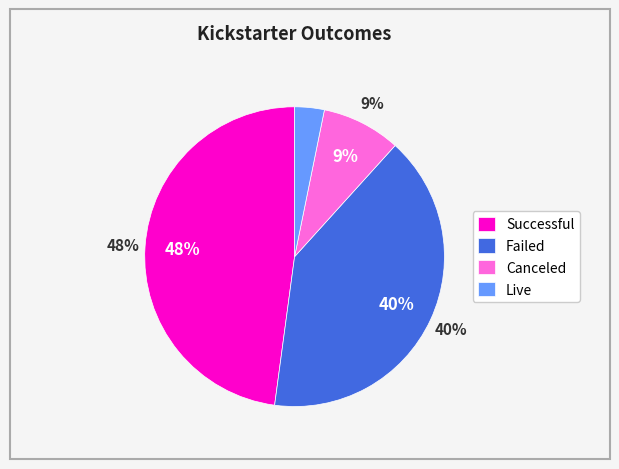

What is the ratio of the value at live to the value at failed?

0.1